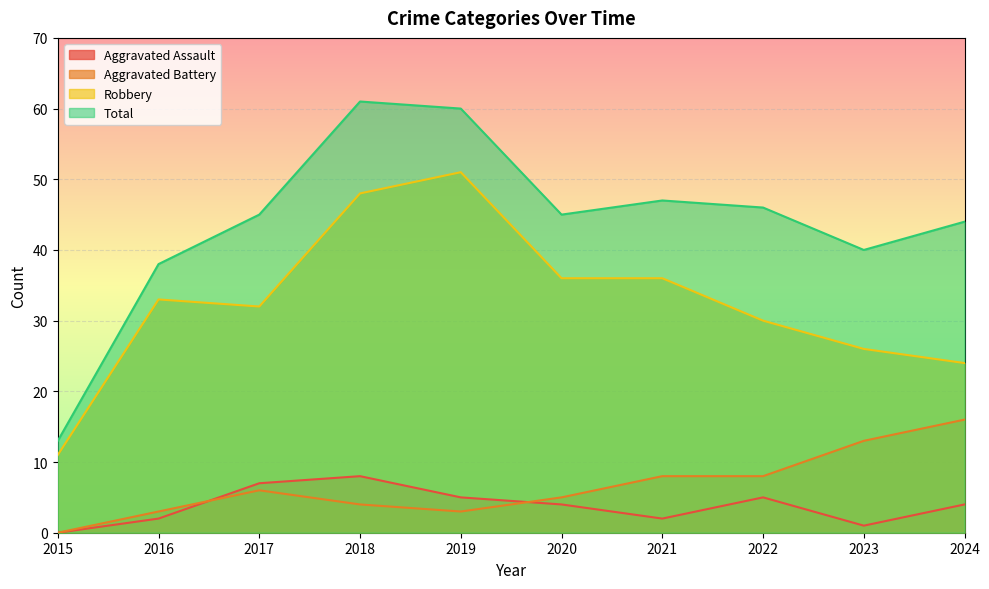

True or false: Aggravated Assault and Robbery cross at least once.

False